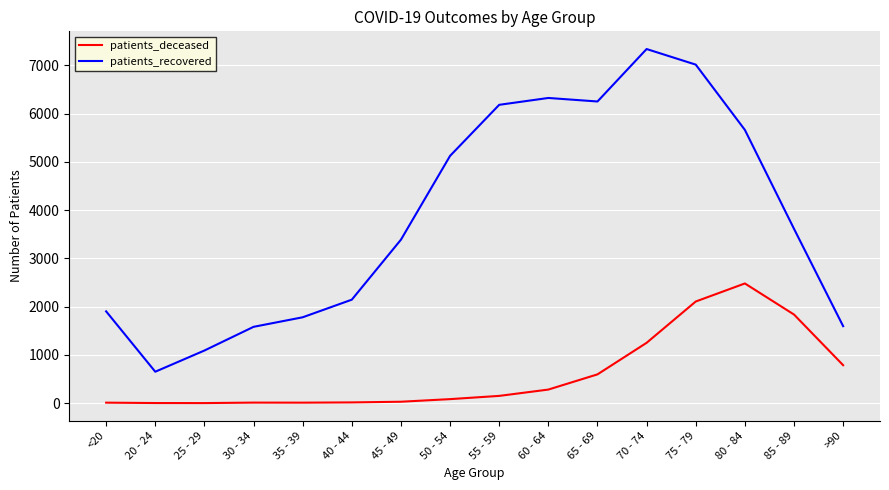

What is the sum of the patients_recovered values at 55 - 59 and 35 - 39?

7963